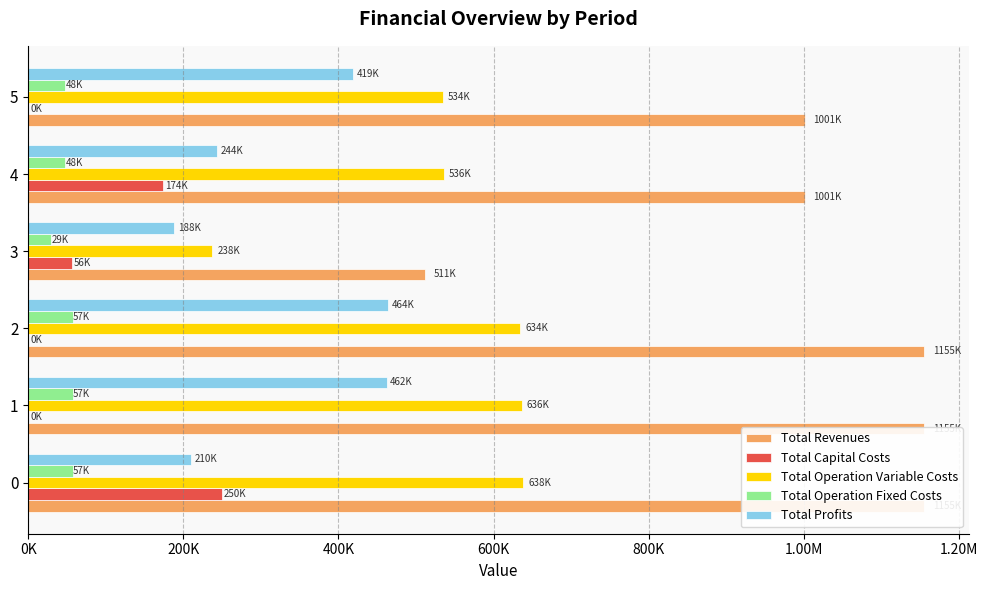

How many categories are shown in the chart?

6